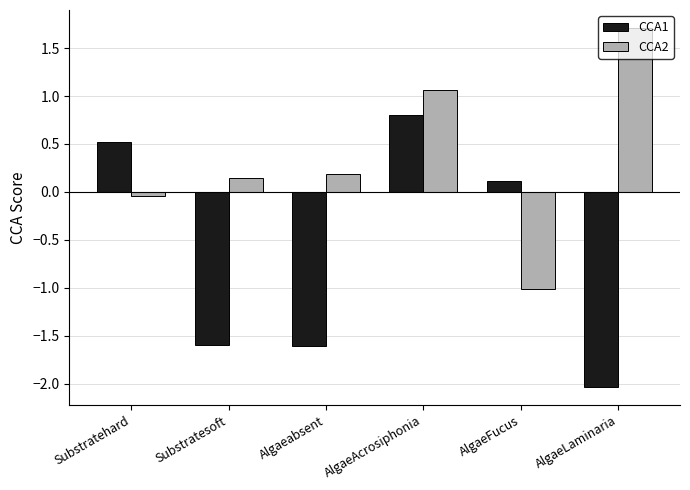

Is it true that CCA1 equals 0.8 at AlgaeAcrosiphonia?

True